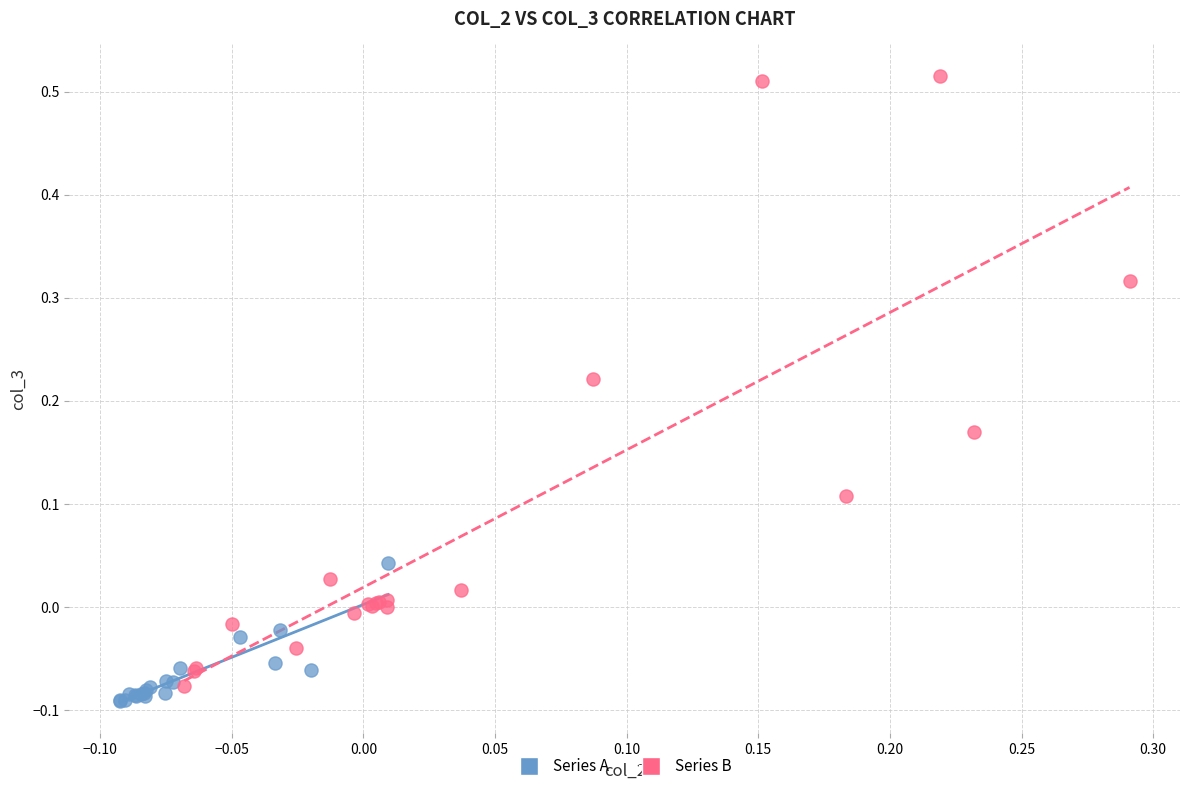

Which series reaches the maximum Y coordinate?

Series B